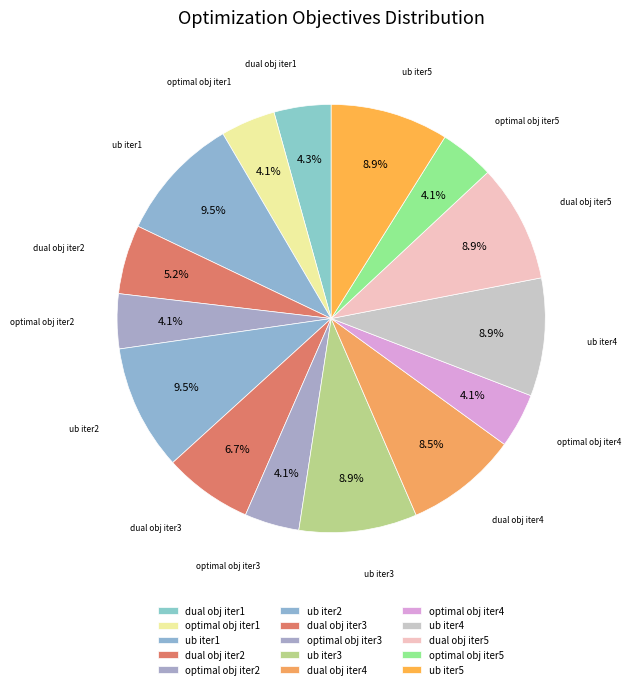

The dual obj iter4 slice represents 9% of the pie. True or false?

True